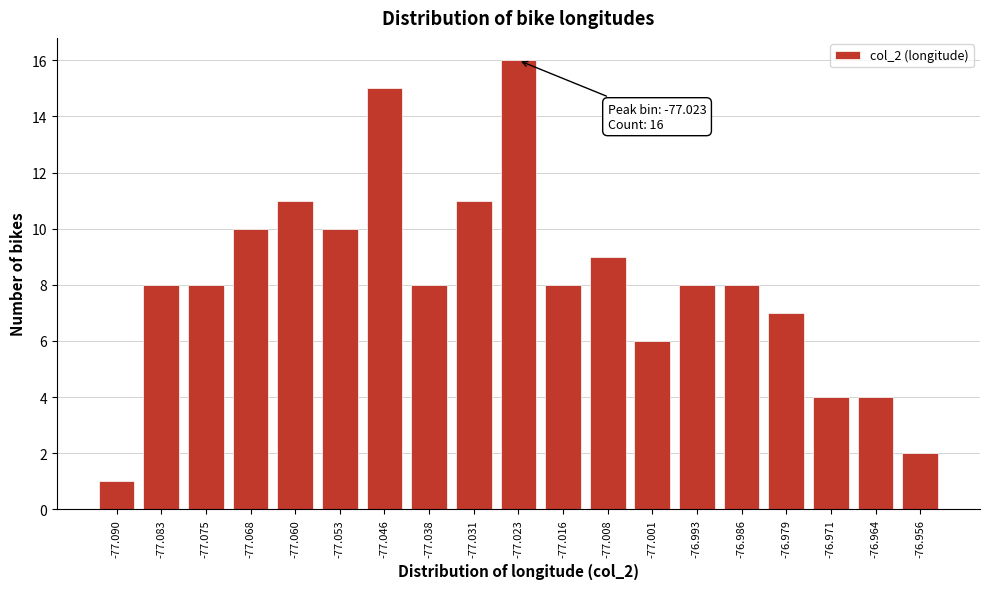

Reading left to right, list all the values displayed in this chart.

1	8	8	10	11	10	15	8	11	16	8	9	6	8	8	7	4	4	2